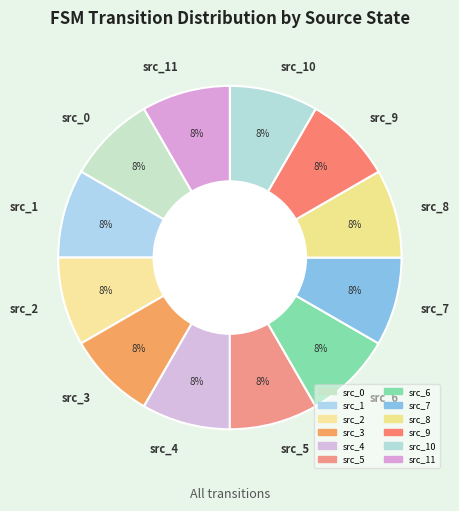

Is there any slice that represents more than half of the pie?

No